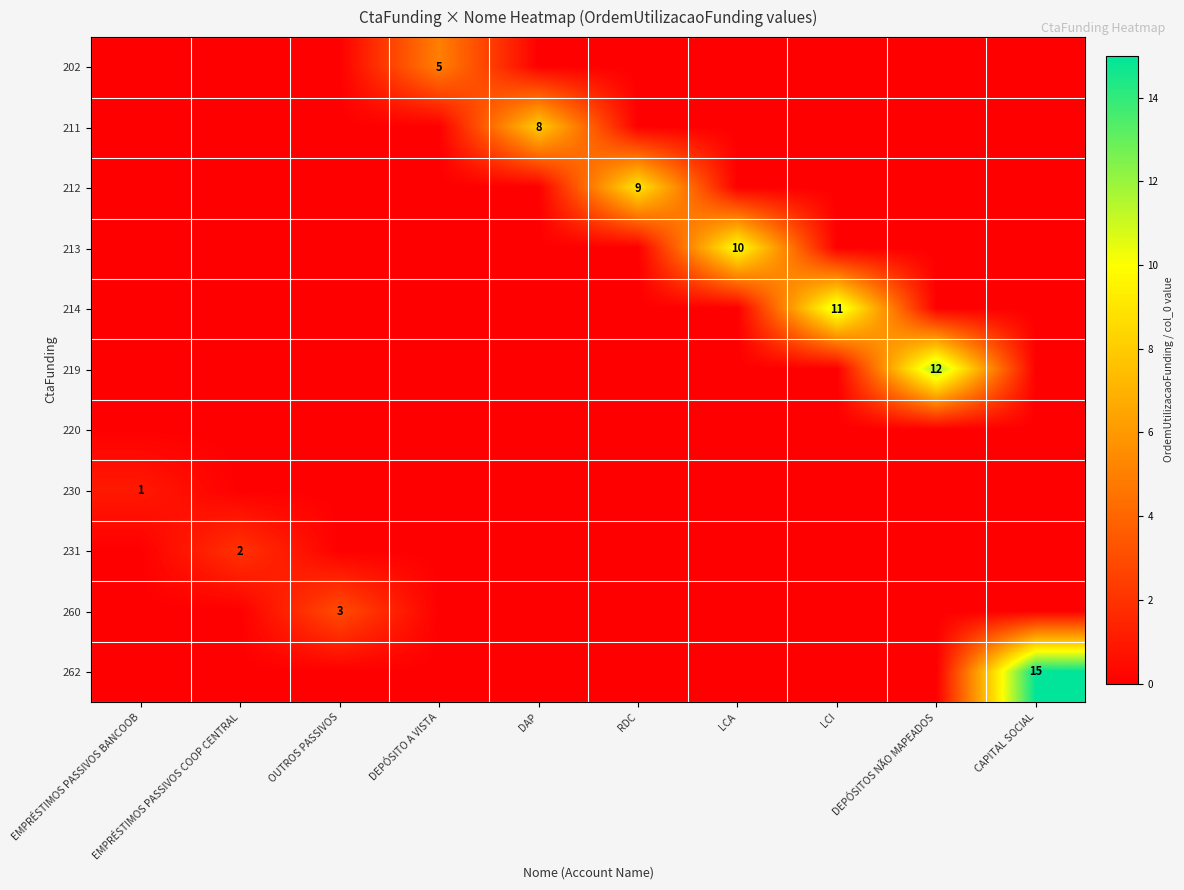

What is the total value across all series at RDC?

9